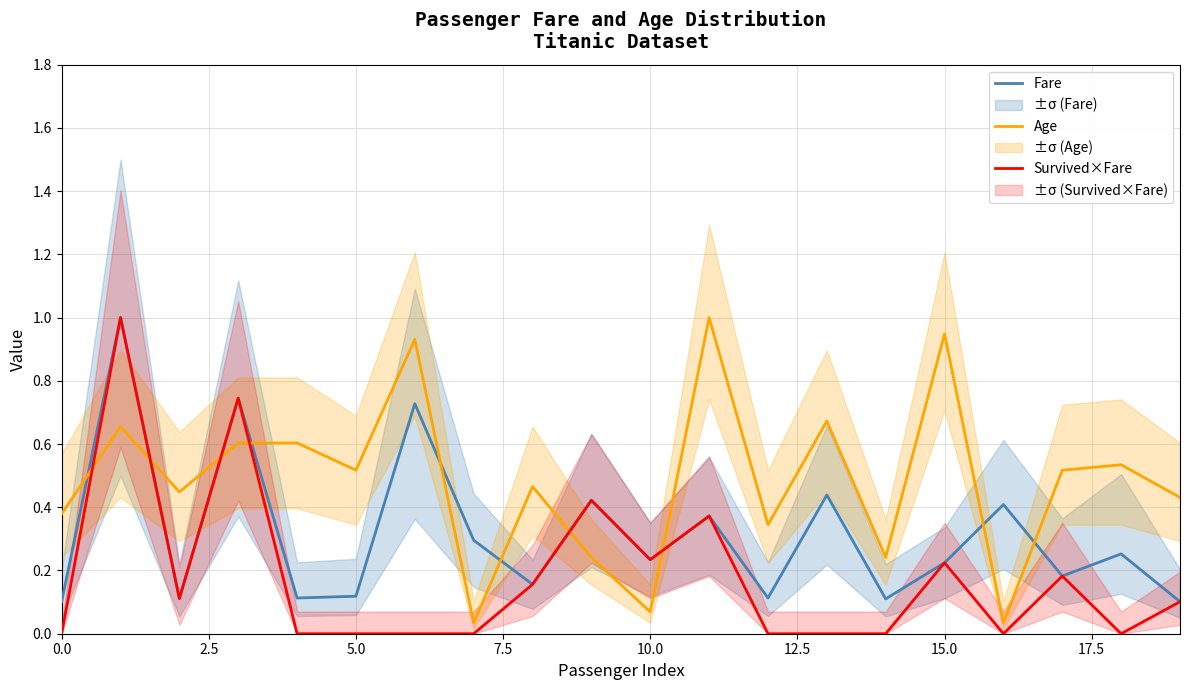

What are all the series names shown in the legend?

Fare, Age, Survived×Fare